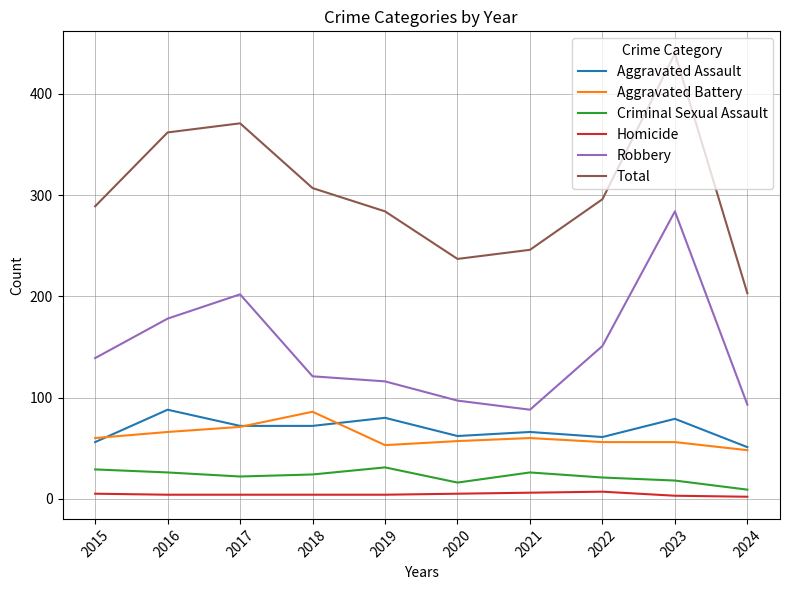

Rank the series at 2019 from lowest to highest value.

Homicide, Criminal Sexual Assault, Aggravated Battery, Aggravated Assault, Robbery, Total